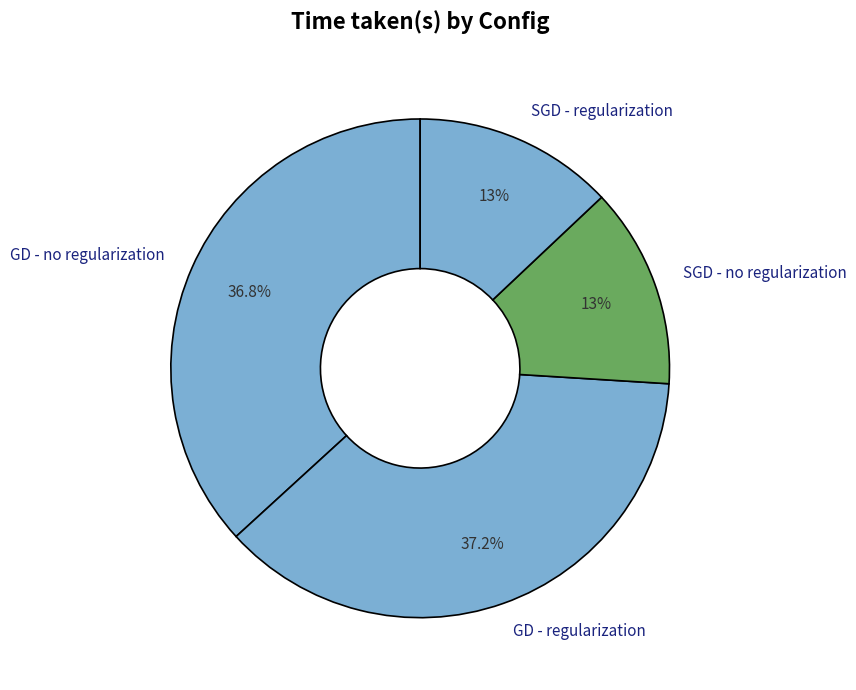

What percentage is the SGD - no regularization slice, to the nearest percent?

13%